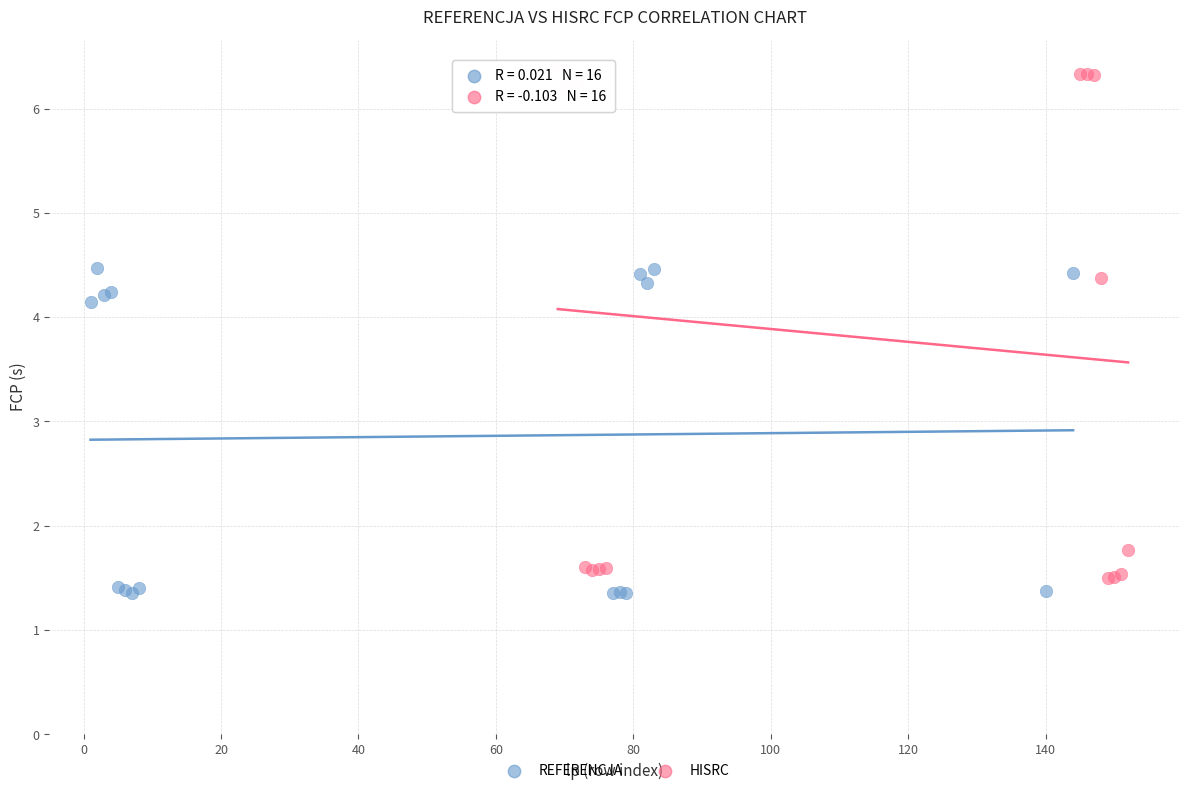

Which series reaches the maximum Y coordinate?

HISRC